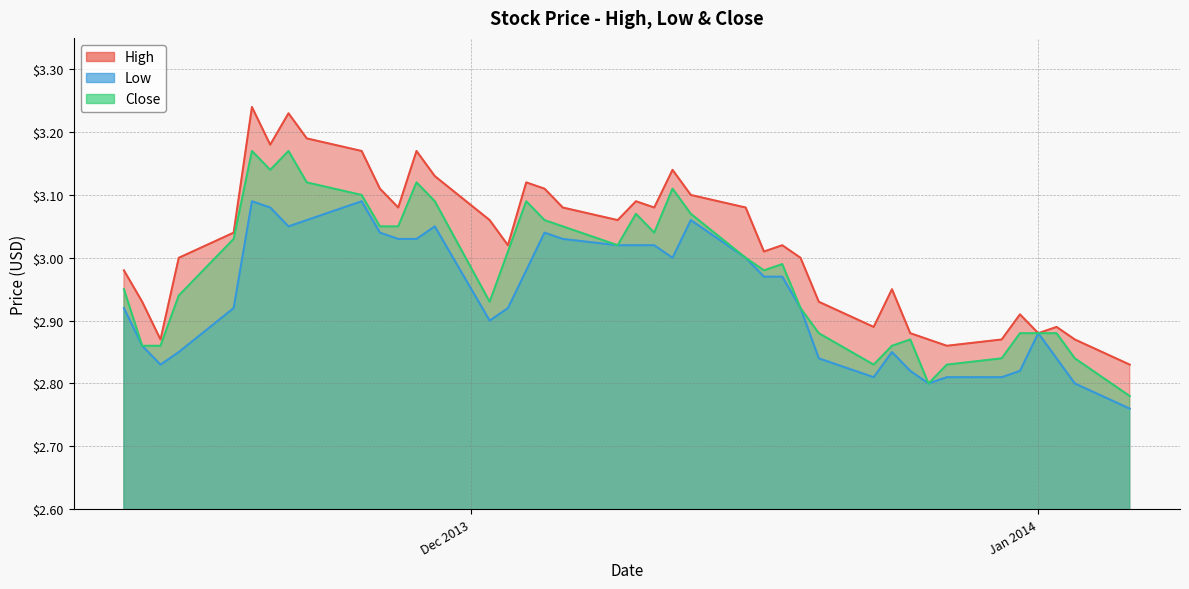

What are all the series names shown in the legend?

High, Low, Close